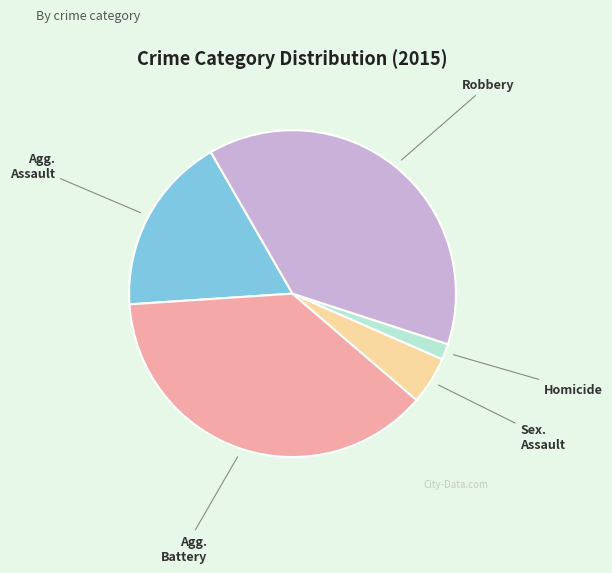

Count the number of slices in the pie.

5